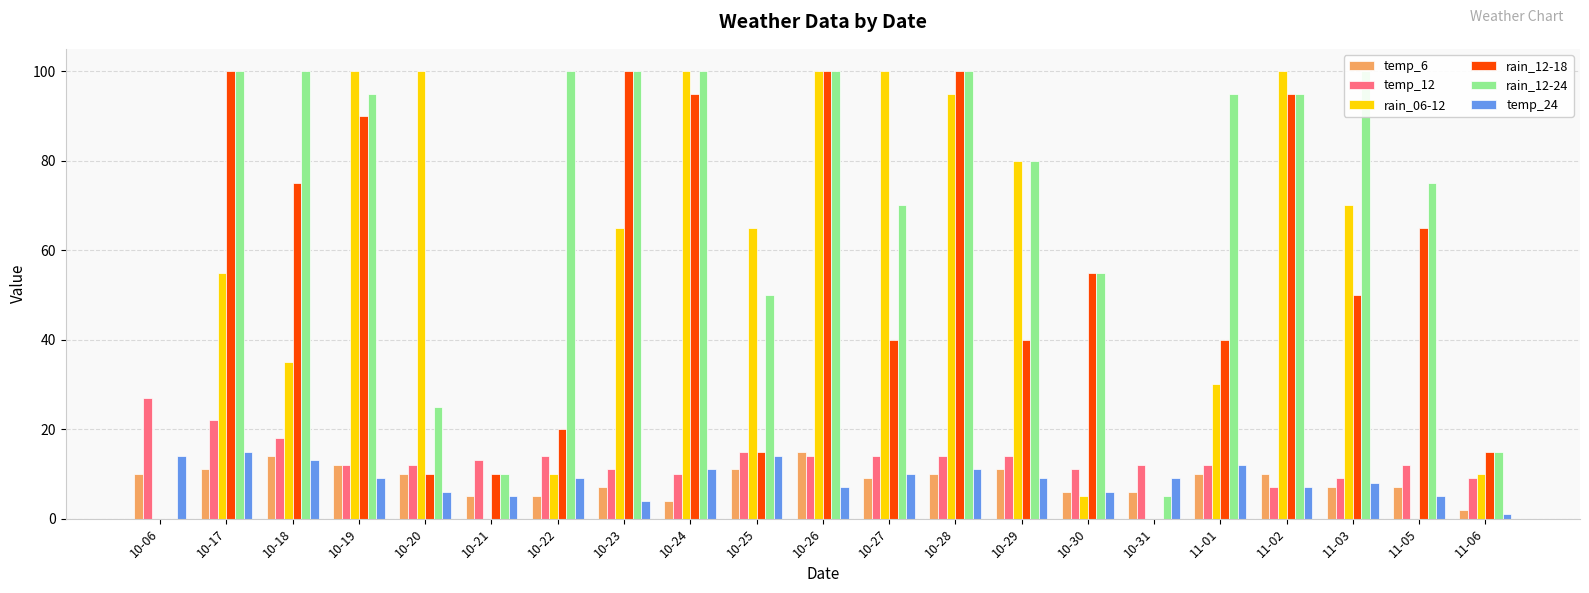

What are all the series names shown in the legend?

temp_6, temp_12, rain_06-12, rain_12-18, rain_12-24, temp_24